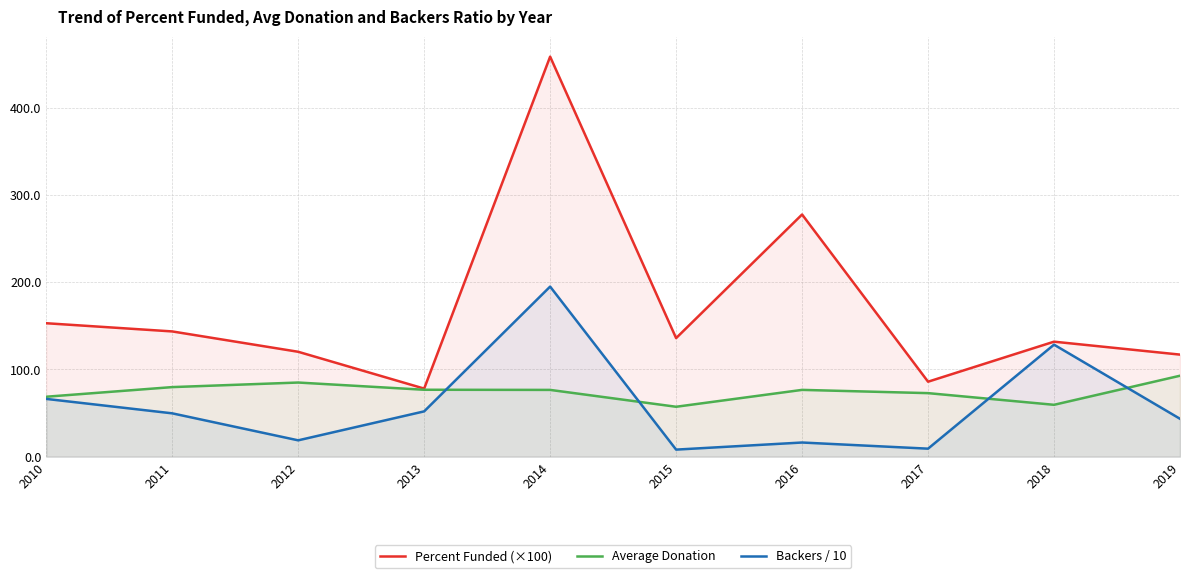

What is the difference between the highest and lowest values at 2016?

261.4